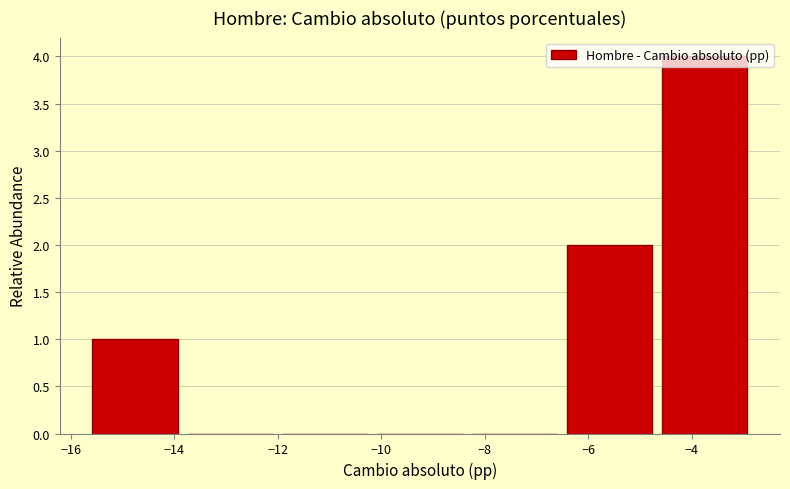

How tall is the bar that spans -6.6 to -4.6 on the x-axis? Neither the bar edges nor the heights are printed on the chart, so give them approximately, as read against the axes.

2